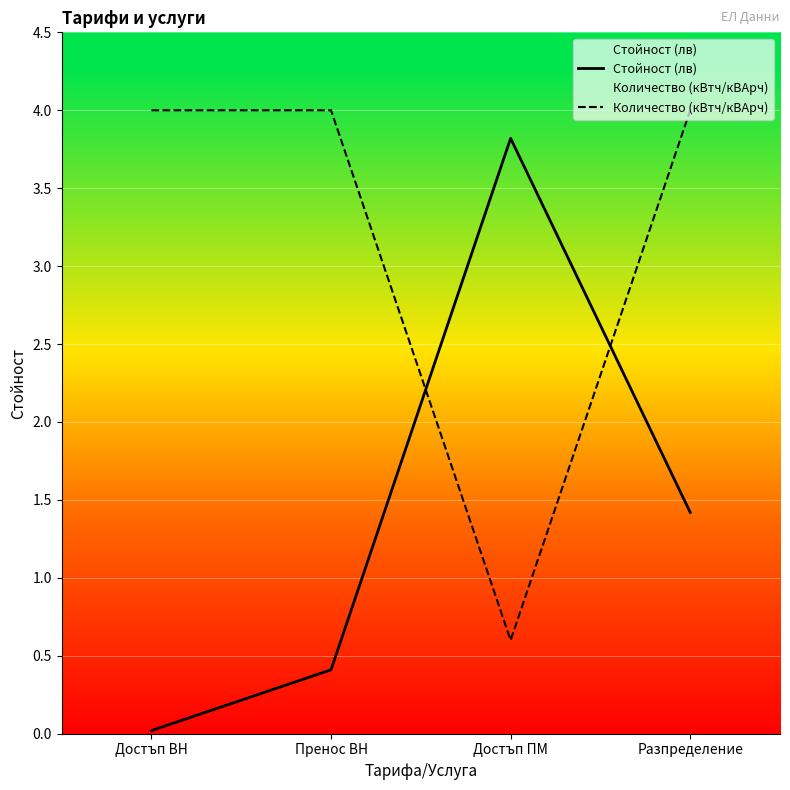

Rank the categories by Стойност (лв) value from highest to lowest.

Достъп ПМ, Разпределение, Пренос ВН, Достъп ВН